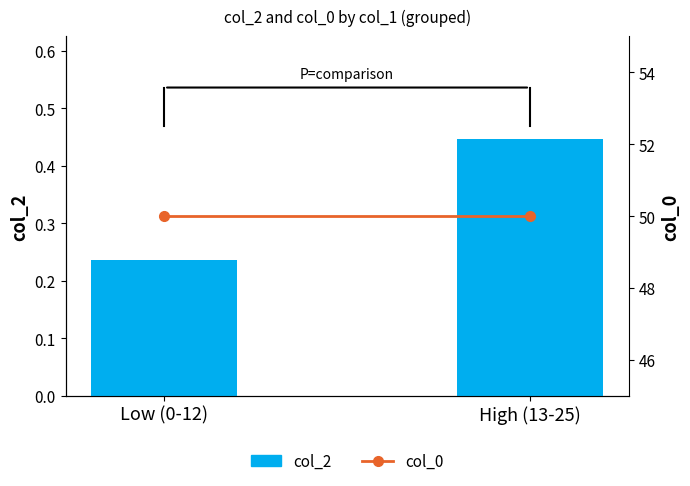

What position from the right is Low (0-12)?

2